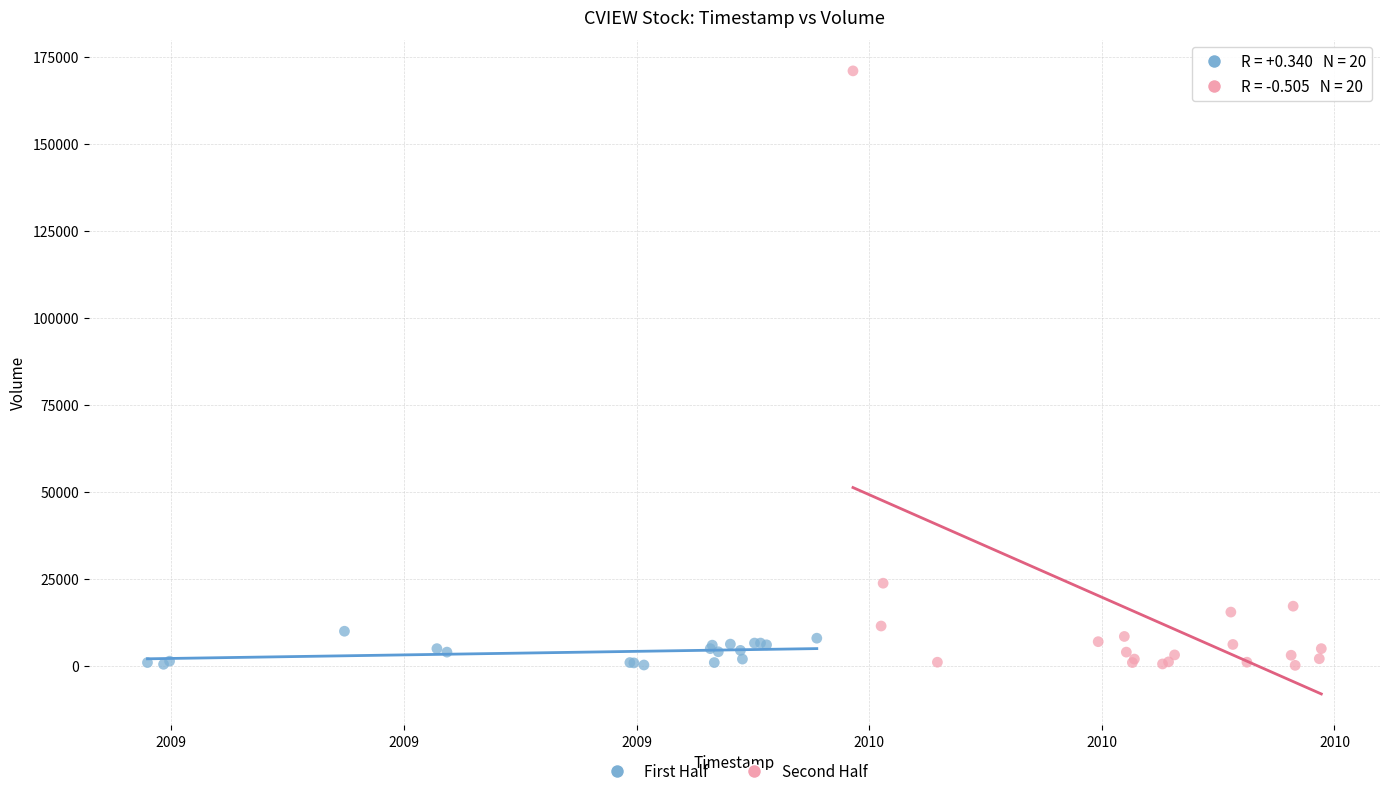

Which series has the widest spread of Y values?

Second Half